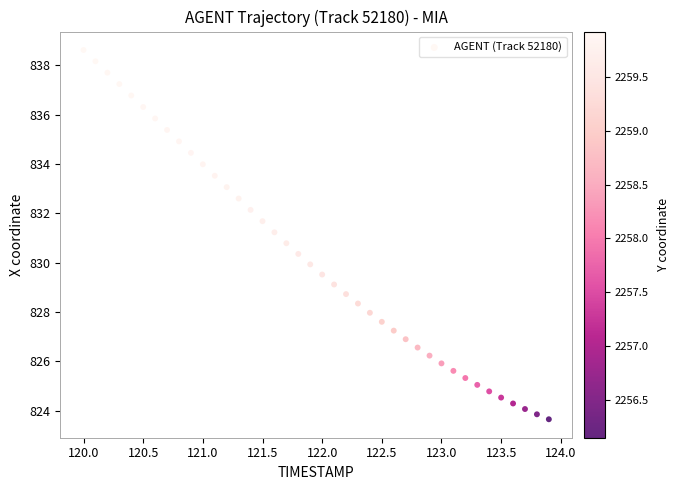

What is the range of Y values (max minus min)?

15.0